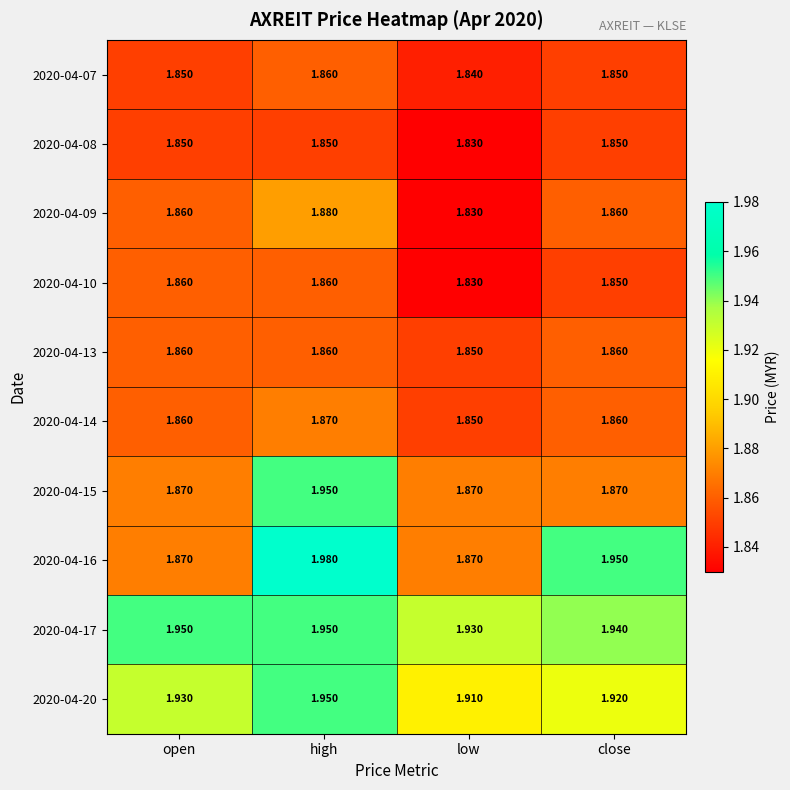

Is the value of 2020-04-08 at open greater than the value of 2020-04-14 at close?

No